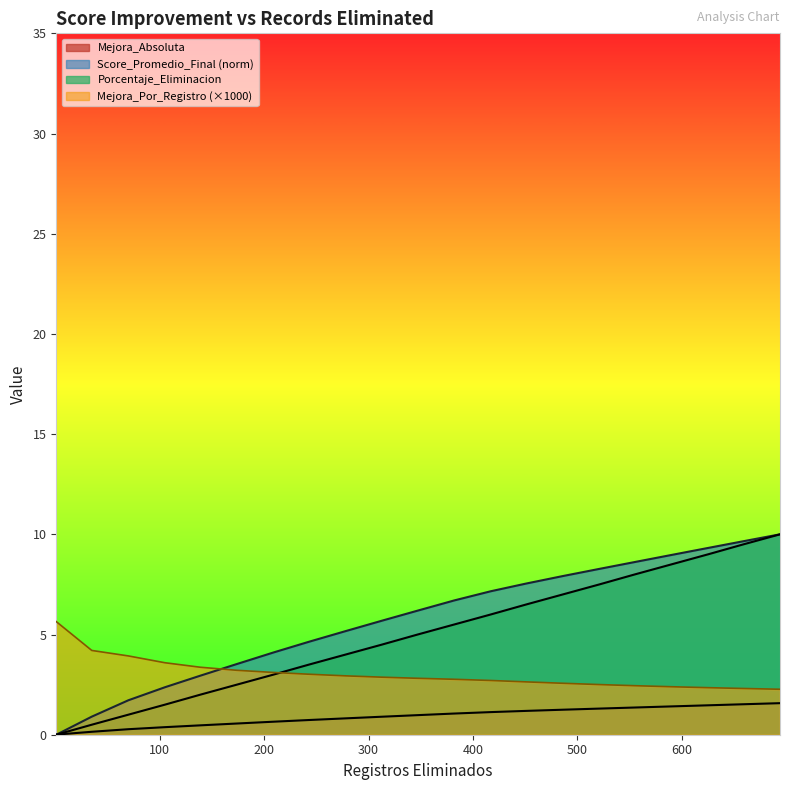

What is the maximum value for Mejora_Por_Registro?

5.6